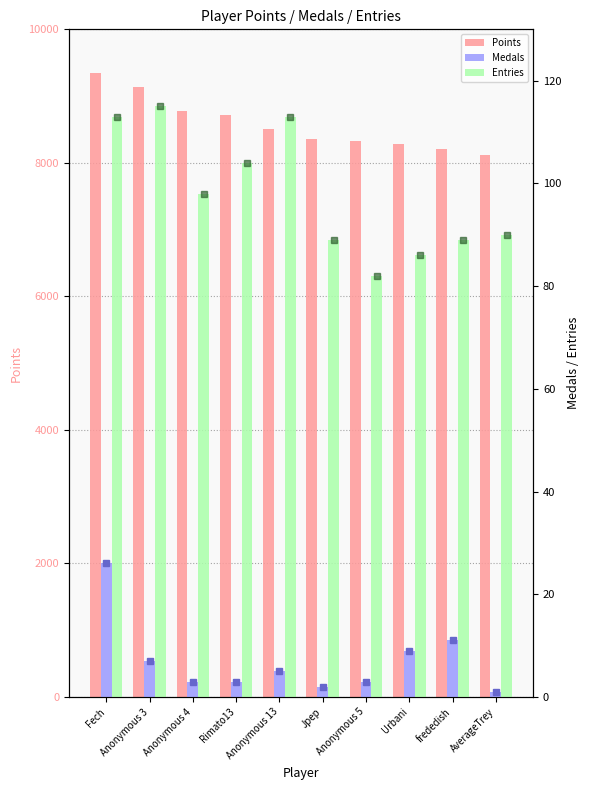

How many bars are there in total?

30